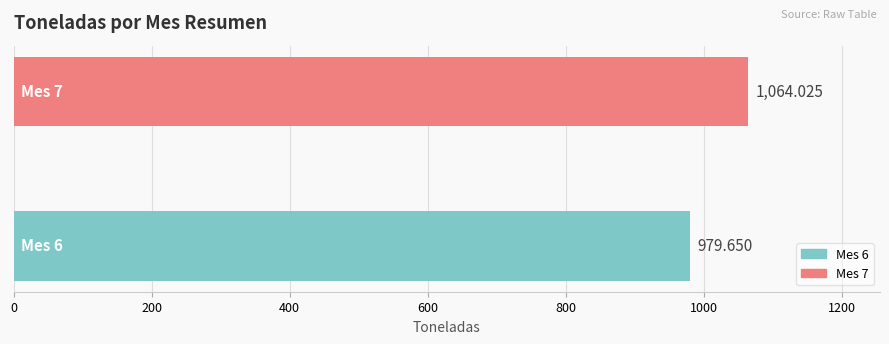

What is the sum of all values?

2043.7